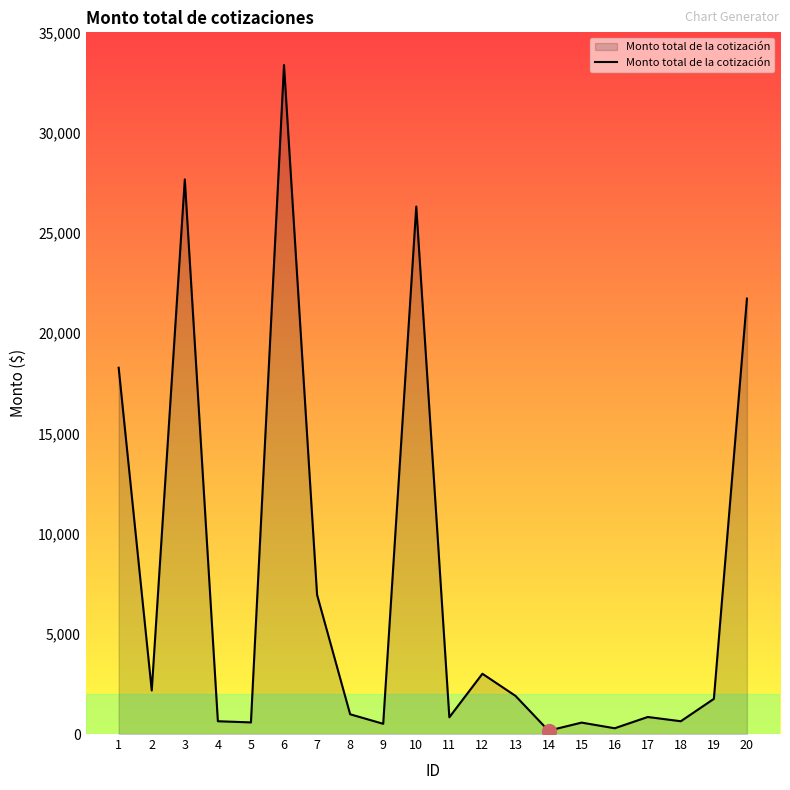

What is the difference between the values at 12 and 20?

18712.3